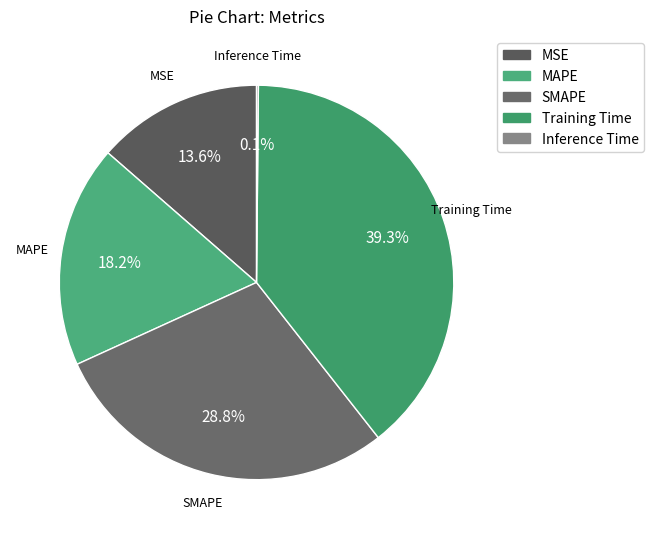

What percentage is the MAPE slice, to the nearest percent?

18%